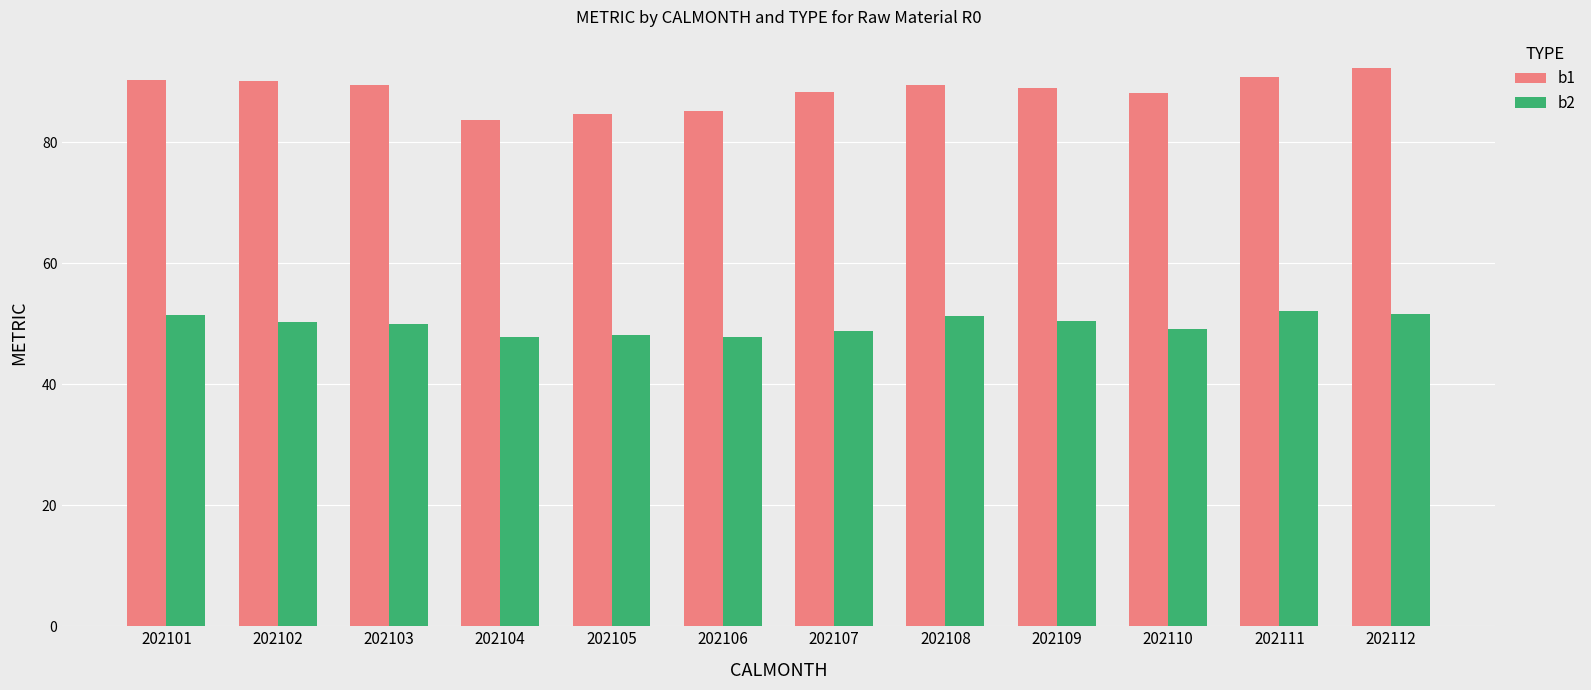

What are all the series names shown in the legend?

b1, b2